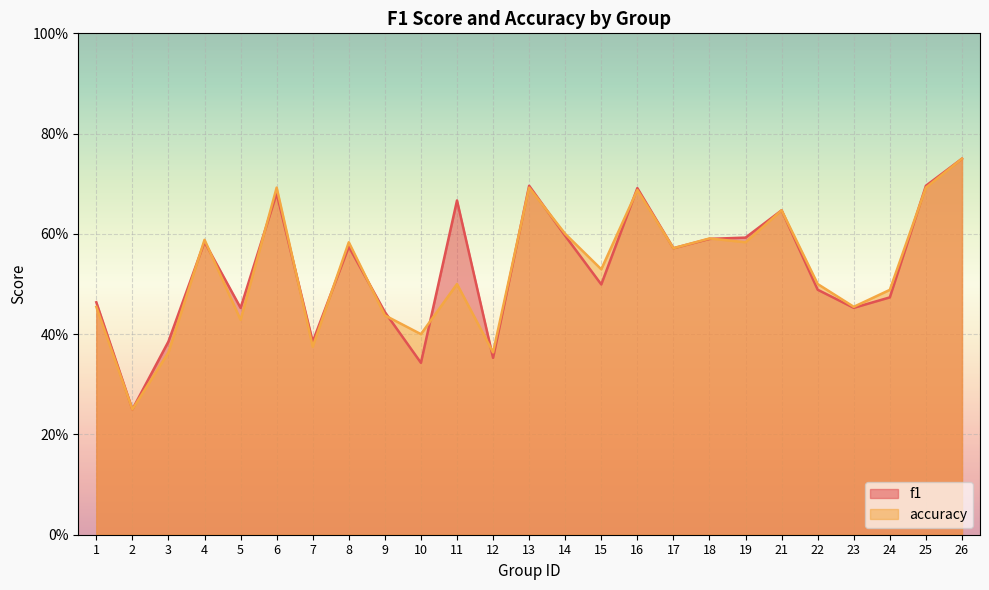

List the series in order of their peak value, lowest first.

f1, accuracy